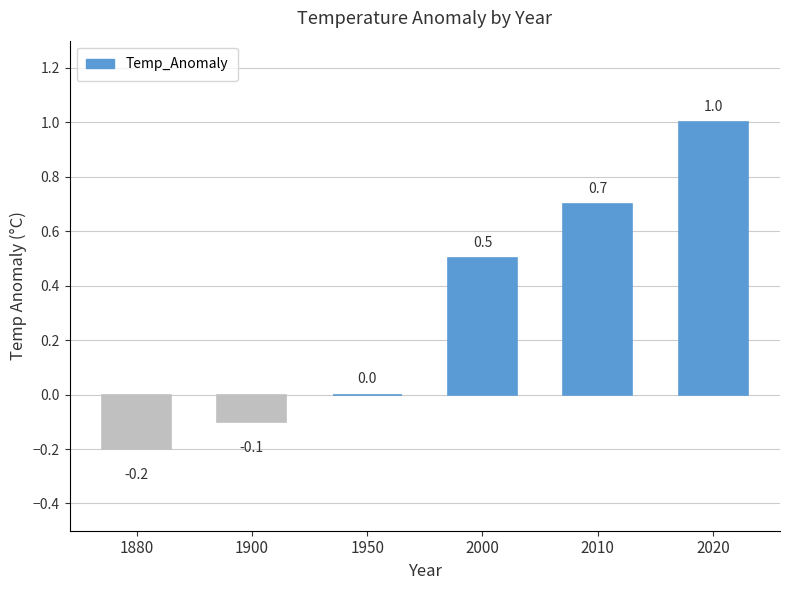

Reading left to right, extract all data points from this chart.

1880=-0.2	1900=-0.1	1950=0.0	2000=0.5	2010=0.7	2020=1.0